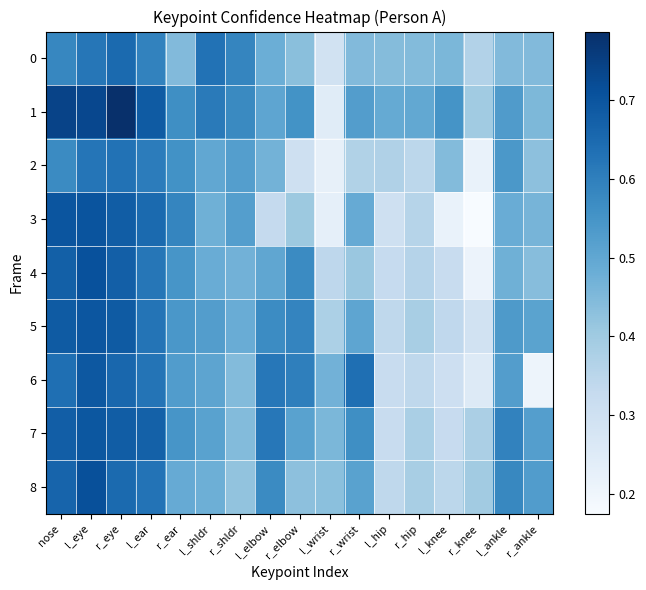

Reading left to right, list all the values displayed in this chart.

0: nose=0.6	l_eye=0.6	r_eye=0.6	l_ear=0.6	r_ear=0.4	l_shldr=0.6	r_shldr=0.6	l_elbow=0.5	r_elbow=0.4	l_wrist=0.3	r_wrist=0.4	l_hip=0.4	r_hip=0.4	l_knee=0.5	r_knee=0.4	l_ankle=0.4	r_ankle=0.4
1: nose=0.7	l_eye=0.7	r_eye=0.8	l_ear=0.7	r_ear=0.6	l_shldr=0.6	r_shldr=0.6	l_elbow=0.5	r_elbow=0.6	l_wrist=0.2	r_wrist=0.5	l_hip=0.5	r_hip=0.5	l_knee=0.6	r_knee=0.4	l_ankle=0.5	r_ankle=0.5
2: nose=0.6	l_eye=0.6	r_eye=0.6	l_ear=0.6	r_ear=0.6	l_shldr=0.5	r_shldr=0.5	l_elbow=0.5	r_elbow=0.3	l_wrist=0.2	r_wrist=0.4	l_hip=0.4	r_hip=0.3	l_knee=0.4	r_knee=0.2	l_ankle=0.5	r_ankle=0.4
3: nose=0.7	l_eye=0.7	r_eye=0.7	l_ear=0.6	r_ear=0.6	l_shldr=0.5	r_shldr=0.5	l_elbow=0.3	r_elbow=0.4	l_wrist=0.2	r_wrist=0.5	l_hip=0.3	r_hip=0.4	l_knee=0.2	r_knee=0.2	l_ankle=0.5	r_ankle=0.5
4: nose=0.7	l_eye=0.7	r_eye=0.7	l_ear=0.6	r_ear=0.5	l_shldr=0.5	r_shldr=0.5	l_elbow=0.5	r_elbow=0.6	l_wrist=0.3	r_wrist=0.4	l_hip=0.3	r_hip=0.4	l_knee=0.3	r_knee=0.2	l_ankle=0.5	r_ankle=0.4
5: nose=0.7	l_eye=0.7	r_eye=0.7	l_ear=0.6	r_ear=0.5	l_shldr=0.5	r_shldr=0.5	l_elbow=0.6	r_elbow=0.6	l_wrist=0.4	r_wrist=0.5	l_hip=0.3	r_hip=0.4	l_knee=0.3	r_knee=0.3	l_ankle=0.5	r_ankle=0.5
6: nose=0.6	l_eye=0.7	r_eye=0.7	l_ear=0.6	r_ear=0.5	l_shldr=0.5	r_shldr=0.4	l_elbow=0.6	r_elbow=0.6	l_wrist=0.5	r_wrist=0.6	l_hip=0.3	r_hip=0.3	l_knee=0.3	r_knee=0.3	l_ankle=0.5	r_ankle=0.2
7: nose=0.7	l_eye=0.7	r_eye=0.7	l_ear=0.7	r_ear=0.5	l_shldr=0.5	r_shldr=0.4	l_elbow=0.6	r_elbow=0.5	l_wrist=0.5	r_wrist=0.6	l_hip=0.3	r_hip=0.4	l_knee=0.3	r_knee=0.4	l_ankle=0.6	r_ankle=0.5
8: nose=0.7	l_eye=0.7	r_eye=0.6	l_ear=0.6	r_ear=0.5	l_shldr=0.5	r_shldr=0.4	l_elbow=0.6	r_elbow=0.4	l_wrist=0.4	r_wrist=0.5	l_hip=0.3	r_hip=0.4	l_knee=0.3	r_knee=0.4	l_ankle=0.6	r_ankle=0.5